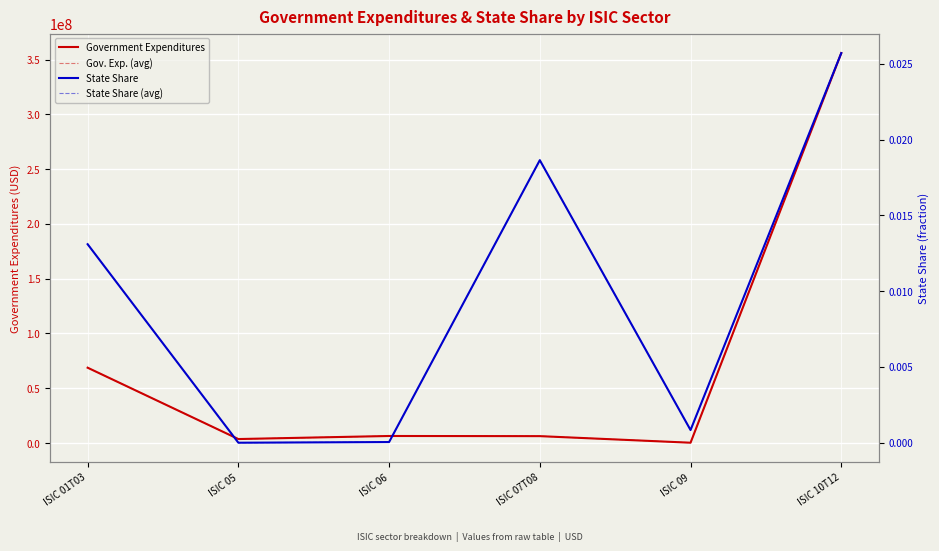

At which label is State Share closest to 0?

ISIC 05